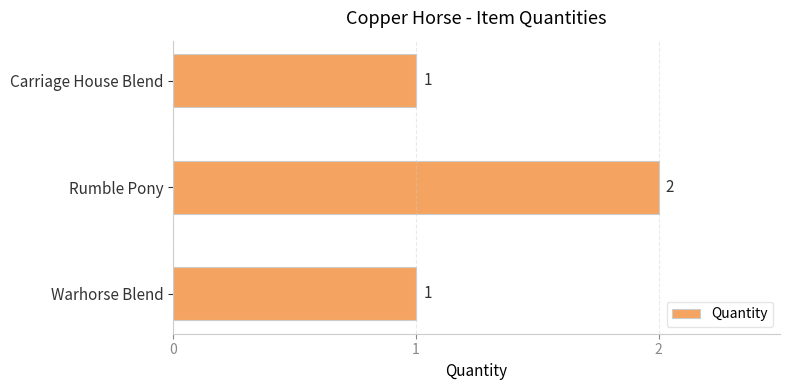

Reading top to bottom, list all the values displayed in this chart.

Carriage House Blend=1	Rumble Pony=2	Warhorse Blend=1